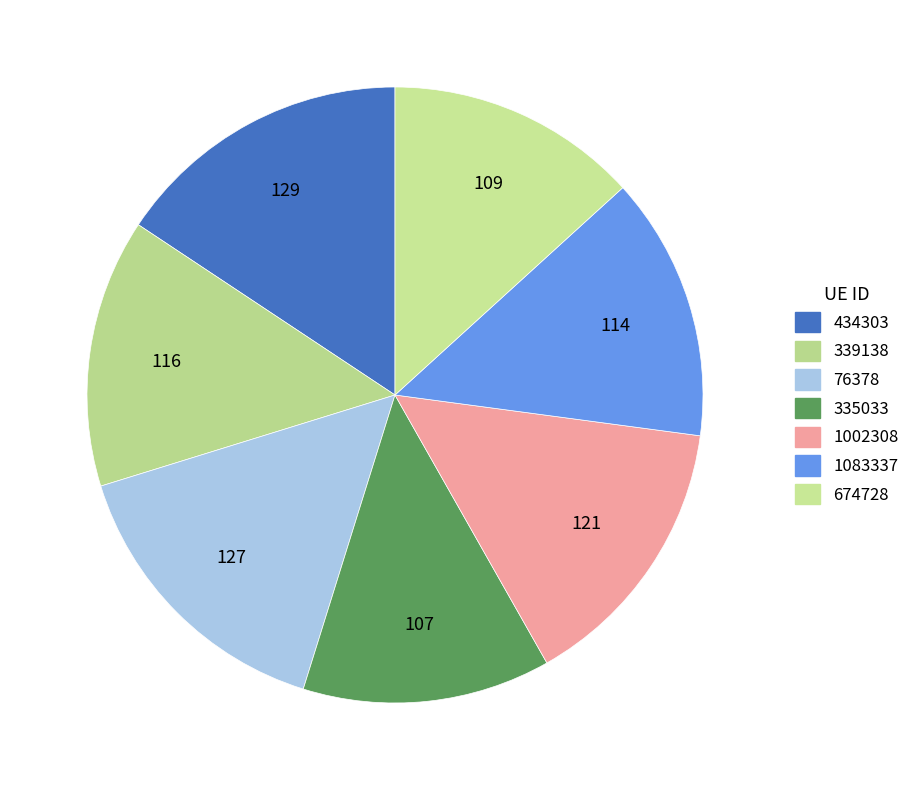

Count the number of slices in the pie.

7